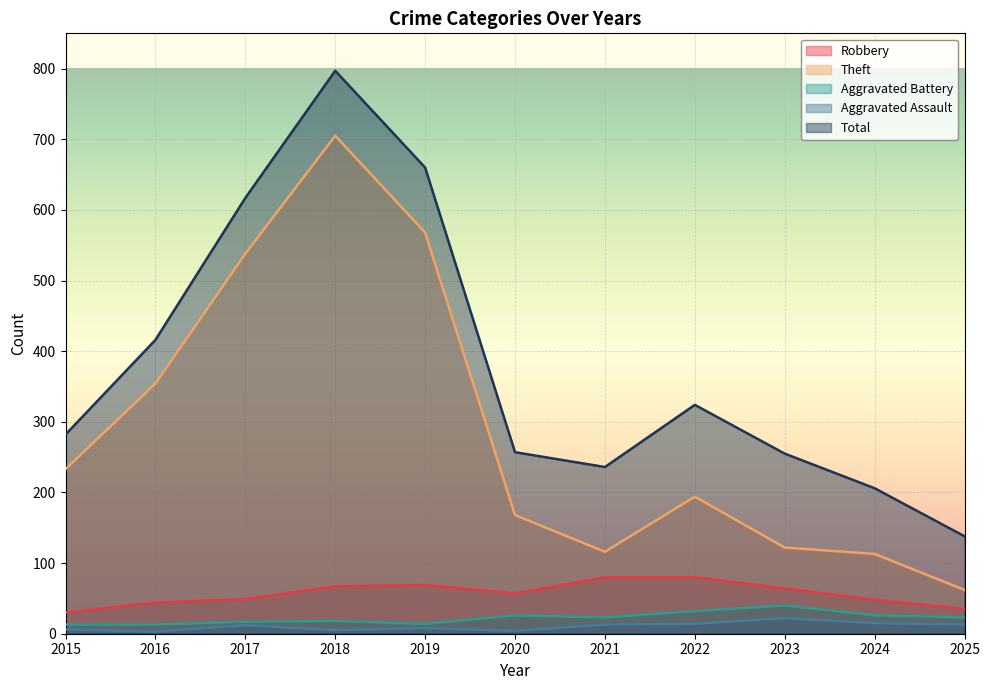

Reading left to right, what are all the values shown in this chart?

Robbery: 30	44	49	67	69	57	80	80	64	48	35
Theft: 233	354	538	705	568	168	116	194	122	113	62
Aggravated Battery: 13	13	17	18	14	26	23	32	40	26	23
Aggravated Assault: 6	3	12	5	8	4	13	14	22	15	13
Total: 282	416	617	797	660	257	236	324	255	206	138